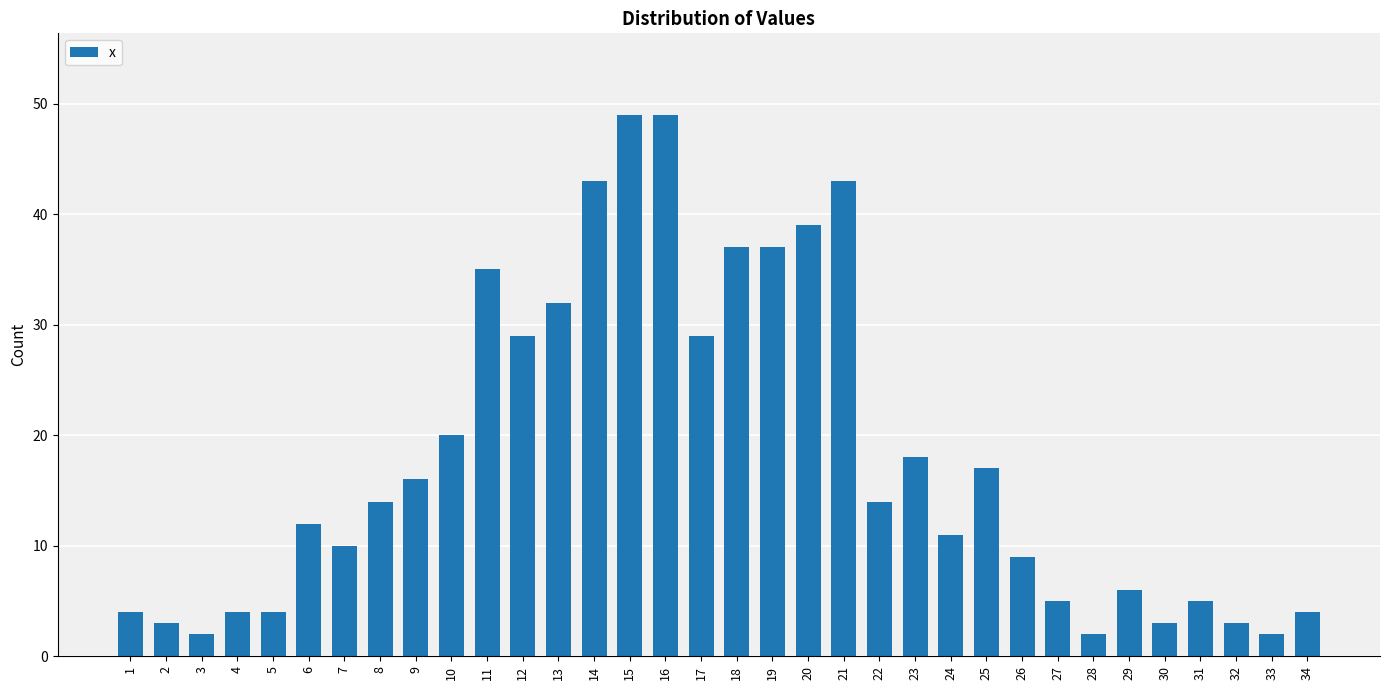

The value at 19 is 37. True or false?

True